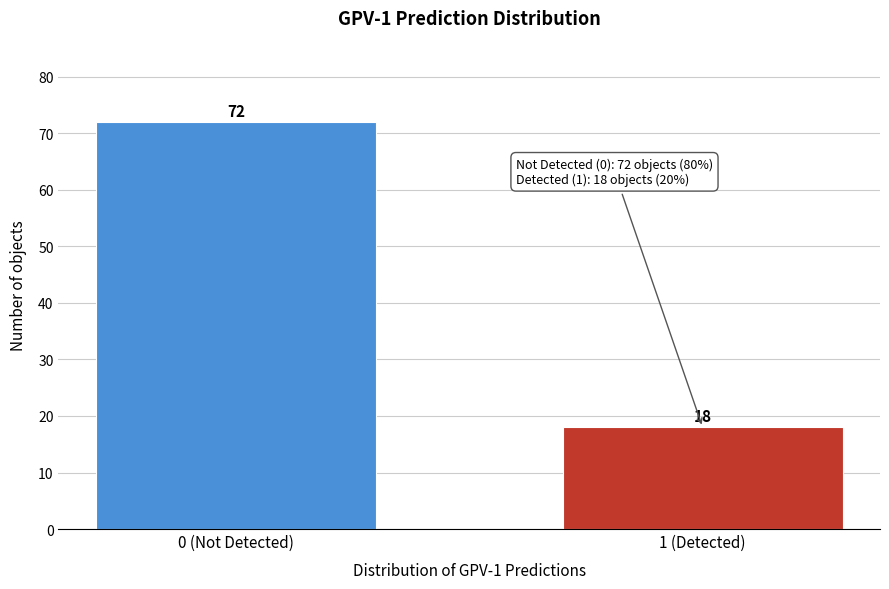

Reading left to right, transcribe all the data shown in this chart.

0 (Not Detected)=72	1 (Detected)=18